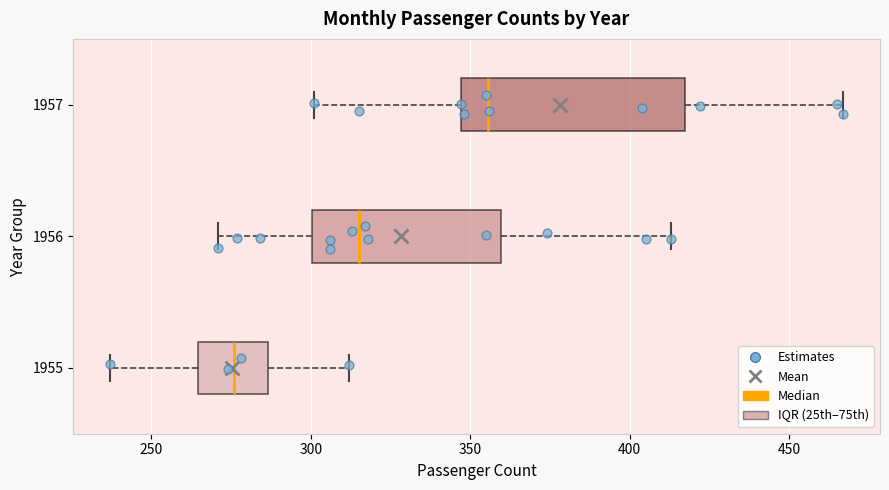

Which box is the widest, from its left edge to its right edge?

1957